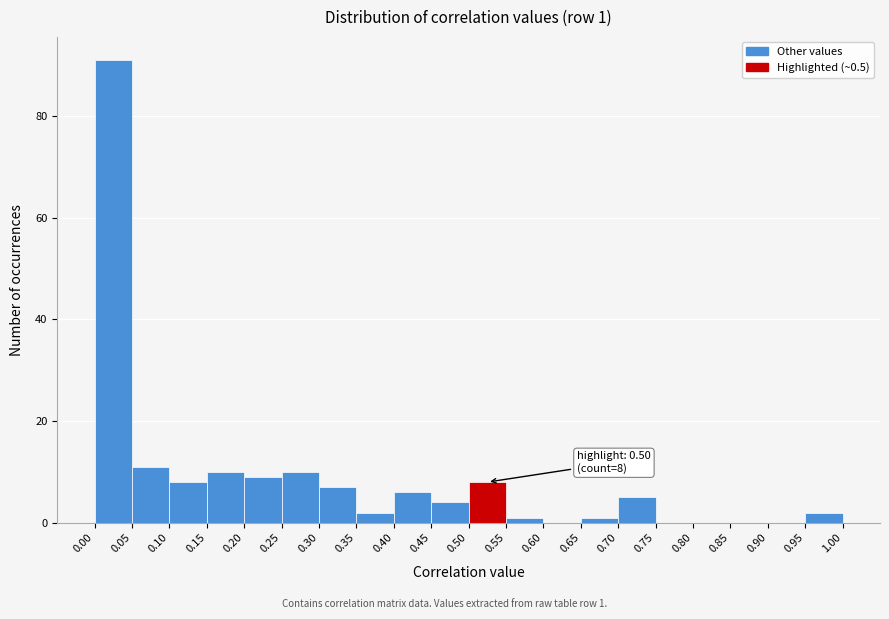

Which range on the x-axis has the tallest bar?

0.00 to 0.05